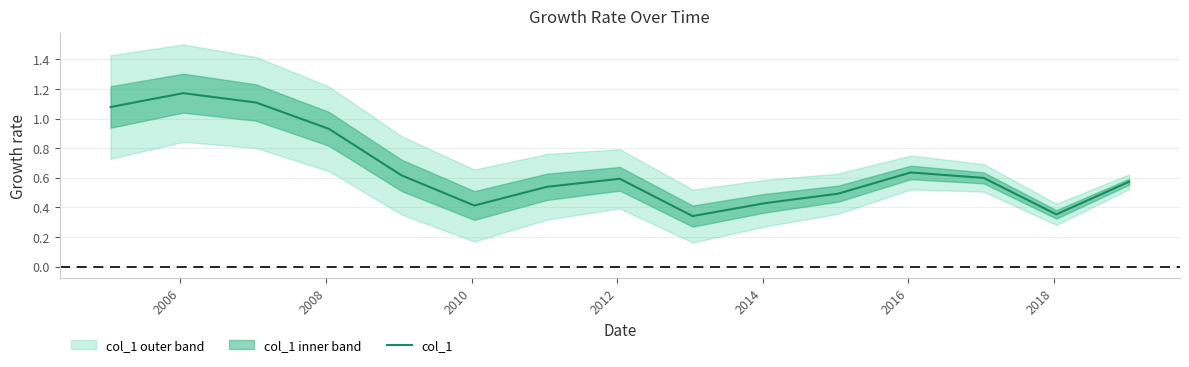

Does the chart have visible grid lines?

Yes